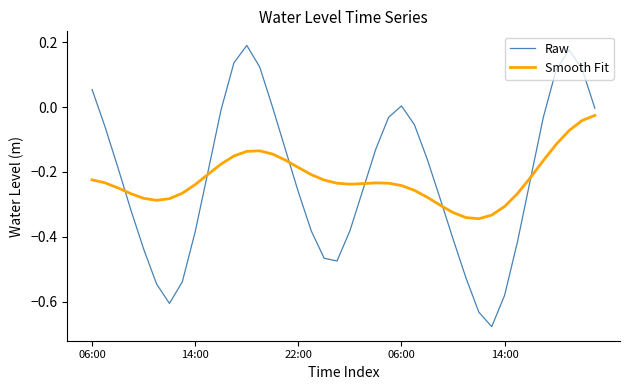

True or false: Raw and Smooth Fit intersect in this chart.

True